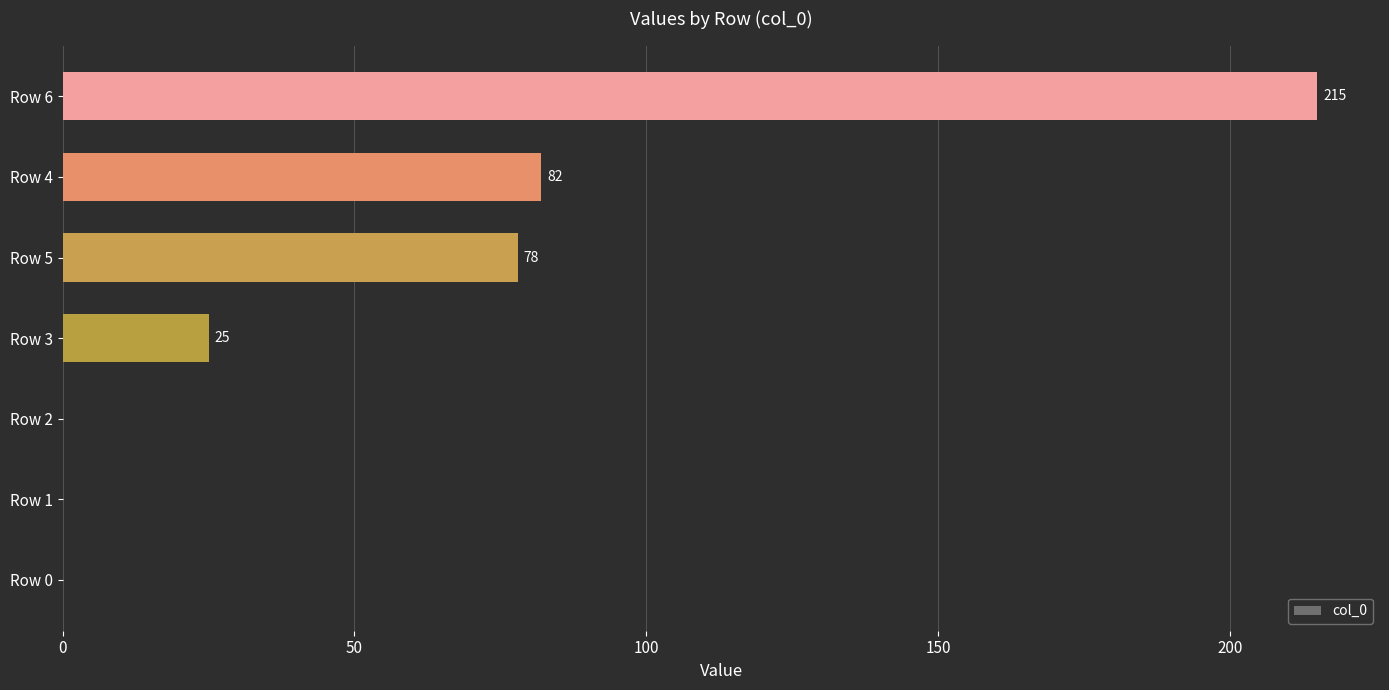

What is the greatest value displayed?

215